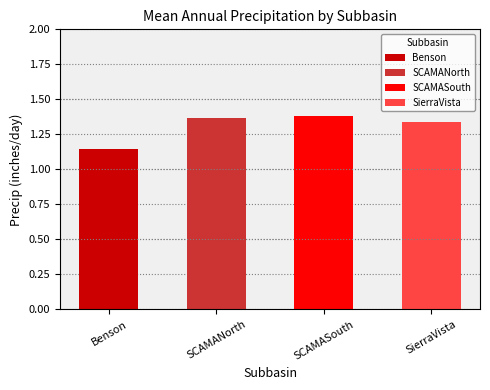

Is it true that SCAMANorth equals 0.9 at 2016?

False